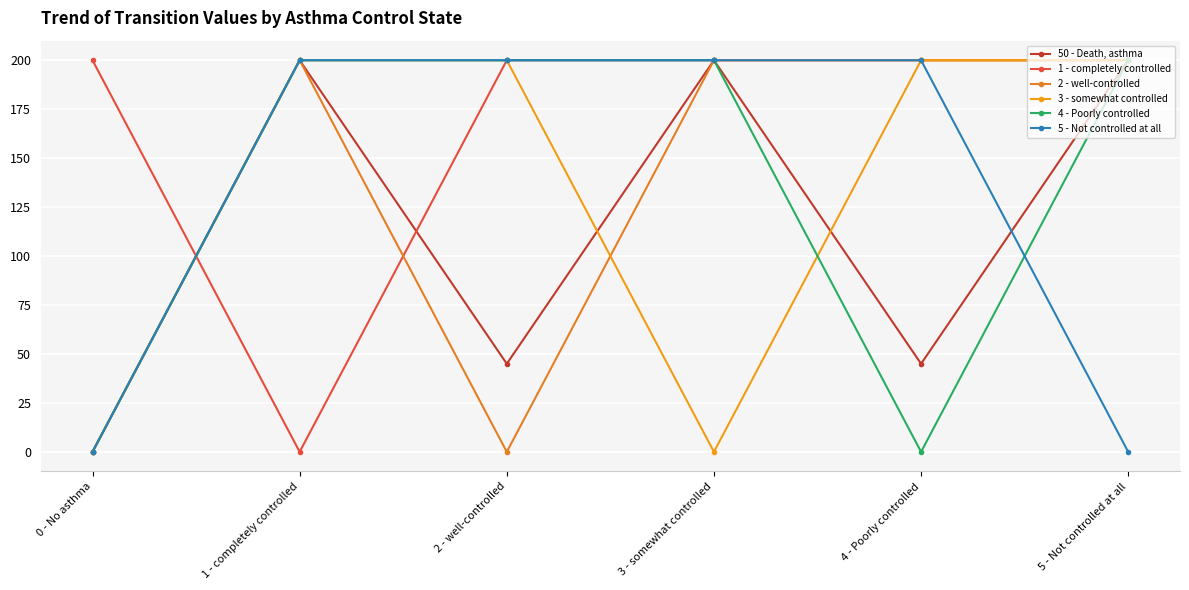

Between 2 - well-controlled and 4 - Poorly controlled, which series saw the biggest shift?

2 - well-controlled